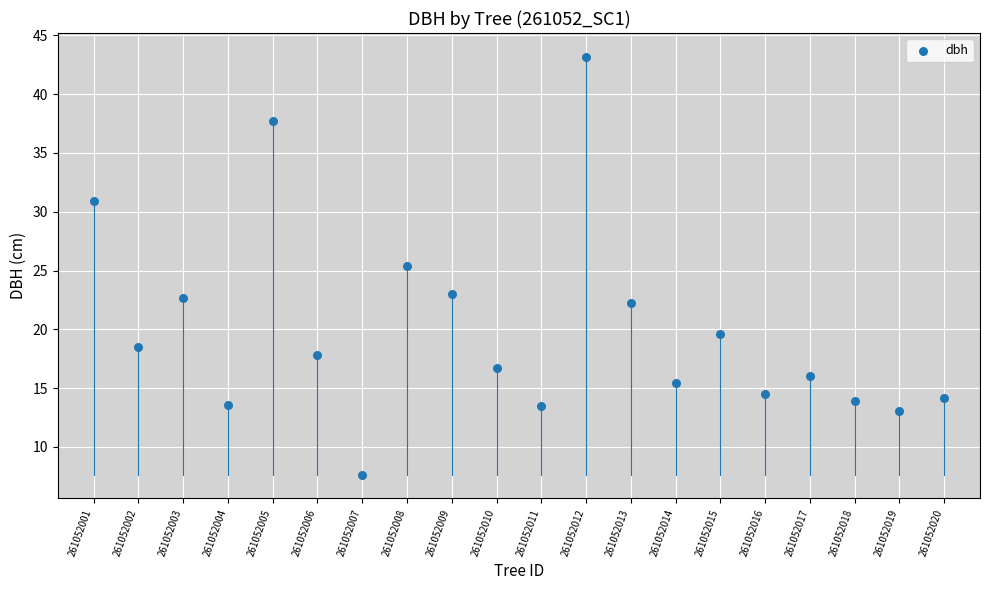

What Y value in the scatter plot is closest to 25?

25.4